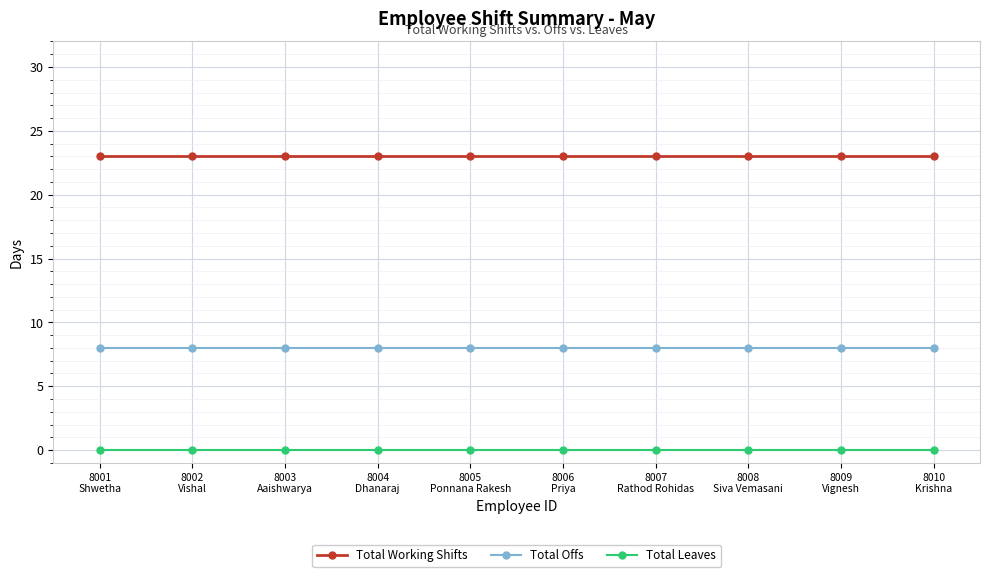

True or false: Total Leaves and Total Working Shifts intersect in this chart.

False